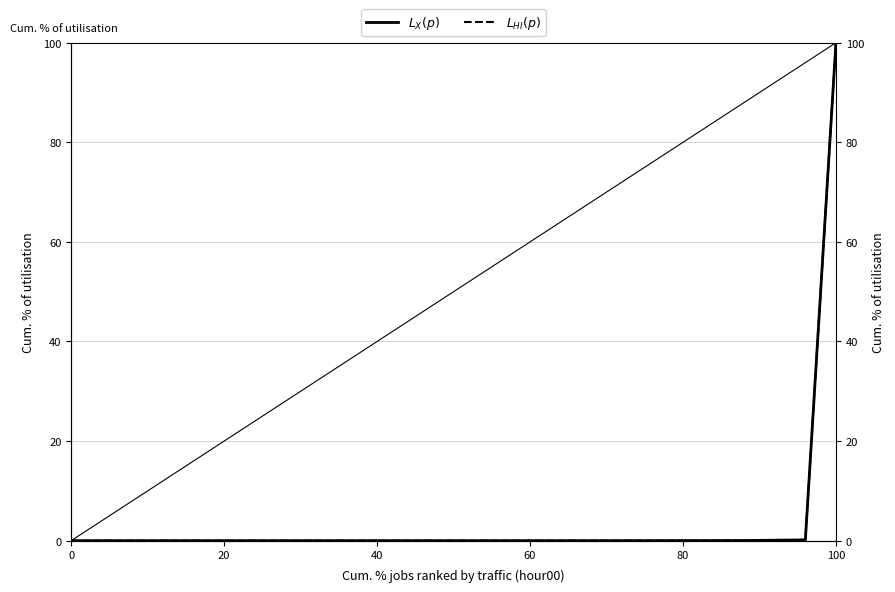

What is the difference between the maximum and second lowest values in the $L_{HI}(p)$ series?

100.0